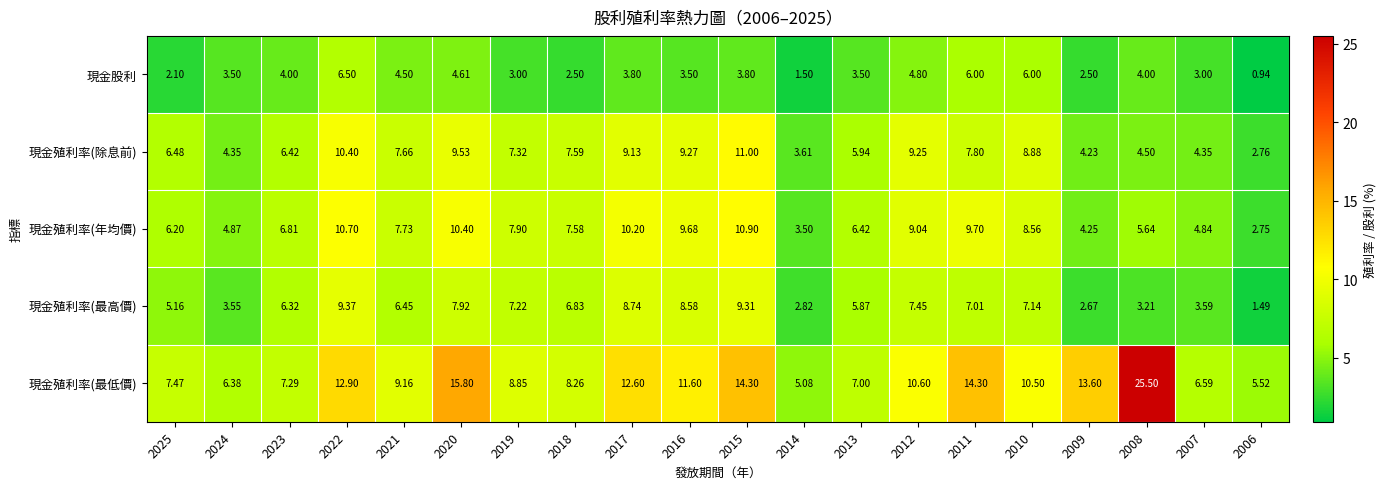

Rank the series at 2022 from highest to lowest value.

現金殖利率(最低價), 現金殖利率(年均價), 現金殖利率(除息前), 現金殖利率(最高價), 現金股利